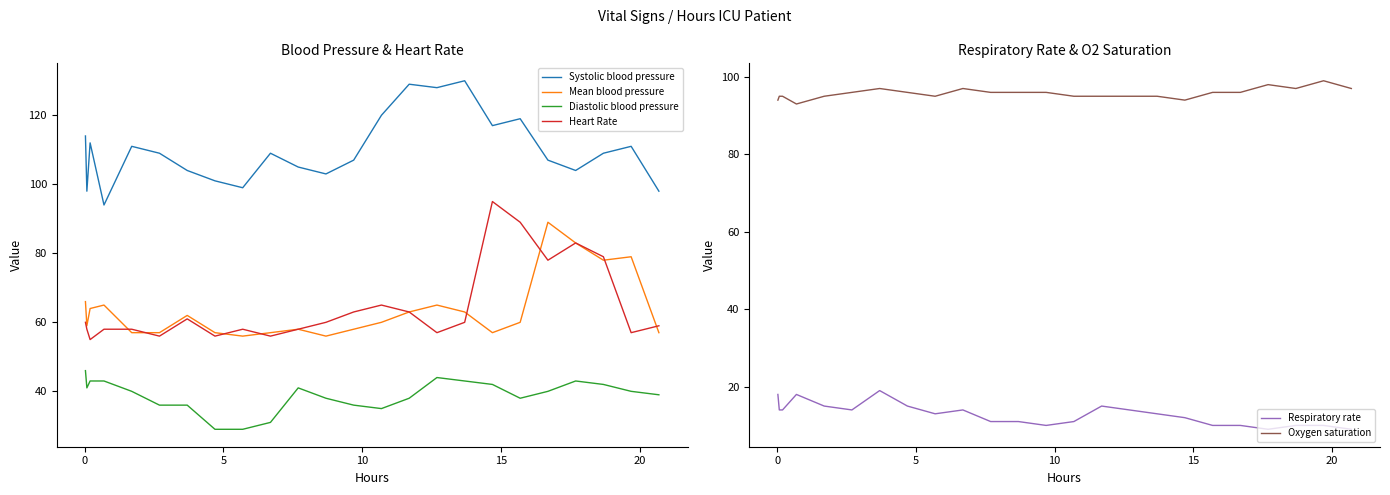

How many intersections are there between Oxygen saturation and Heart Rate?

2